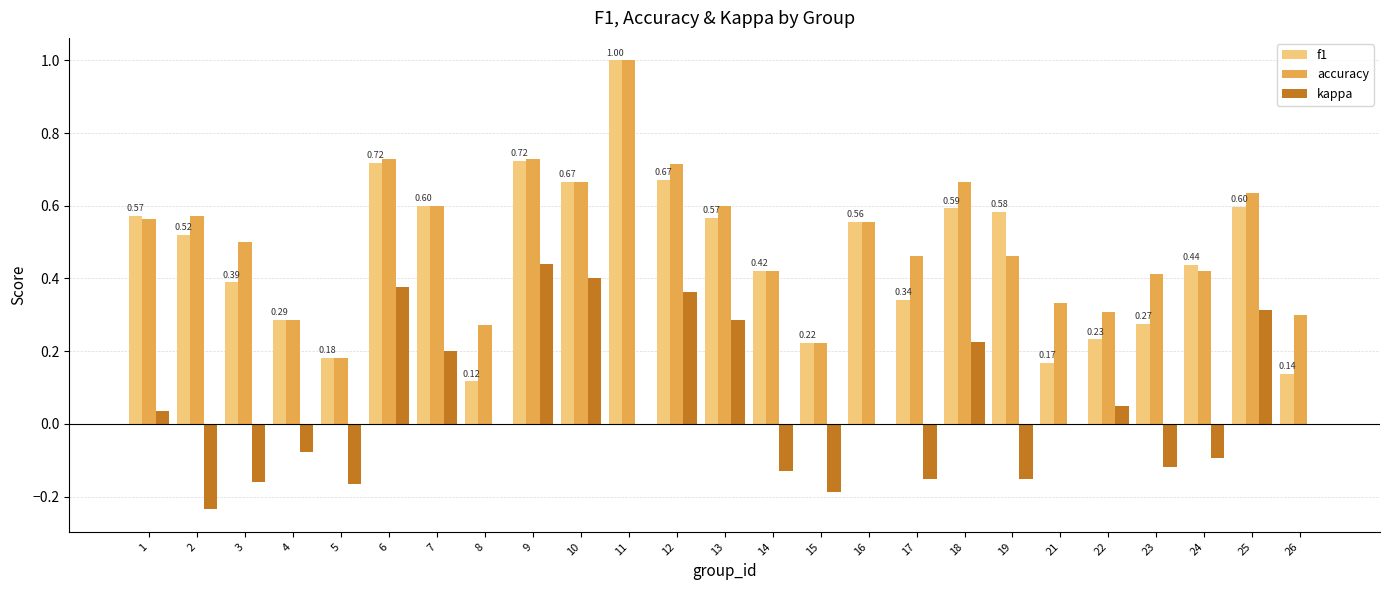

What is the sum of the f1 values at 11 and 4?

1.3